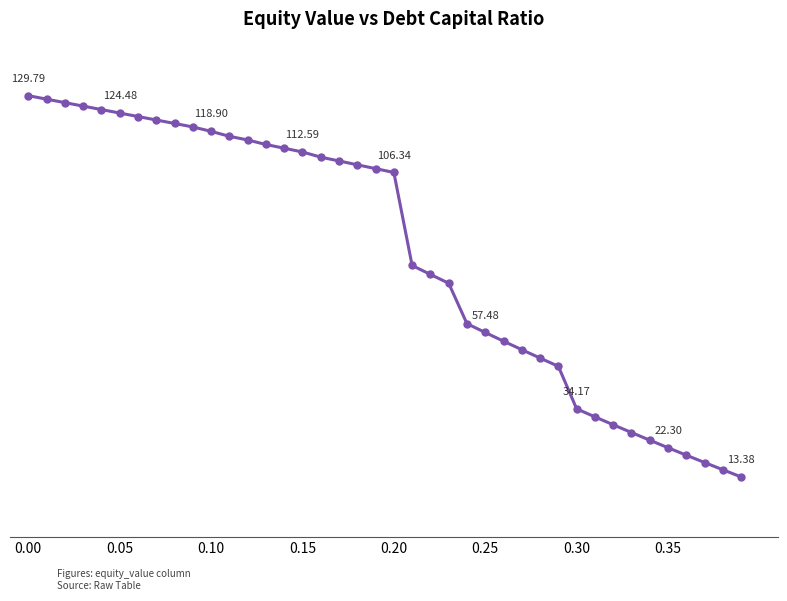

Is this an area chart (filled region under the line)?

No